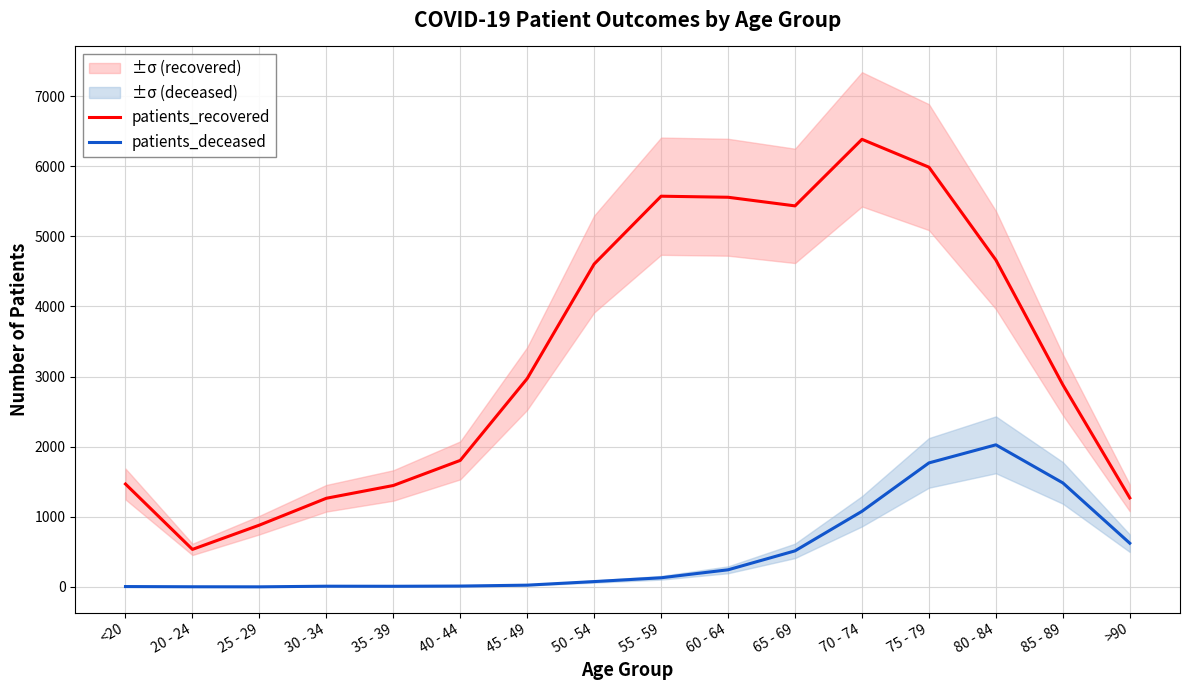

At which label does patients_deceased reach its peak?

80 - 84